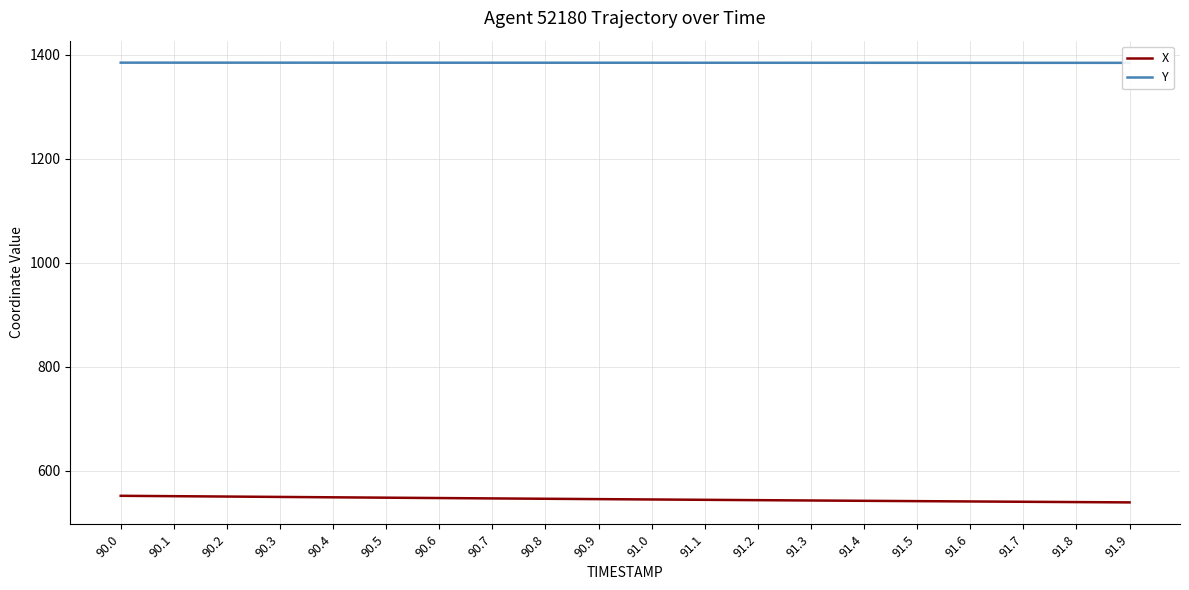

What is the difference between the maximum and minimum values in the X series?

12.7